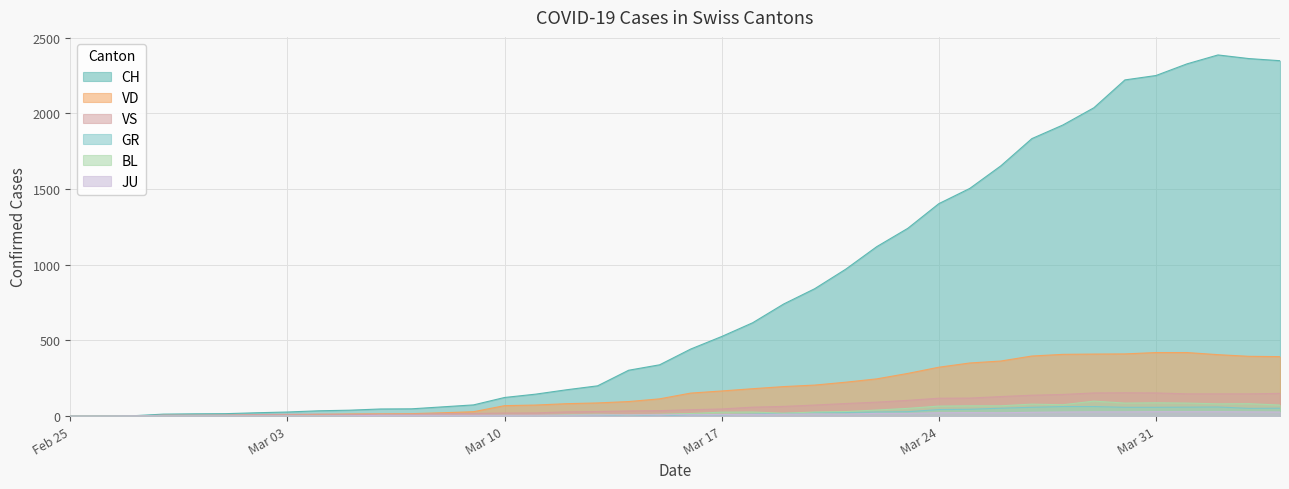

Which series has the widest spread of values?

CH